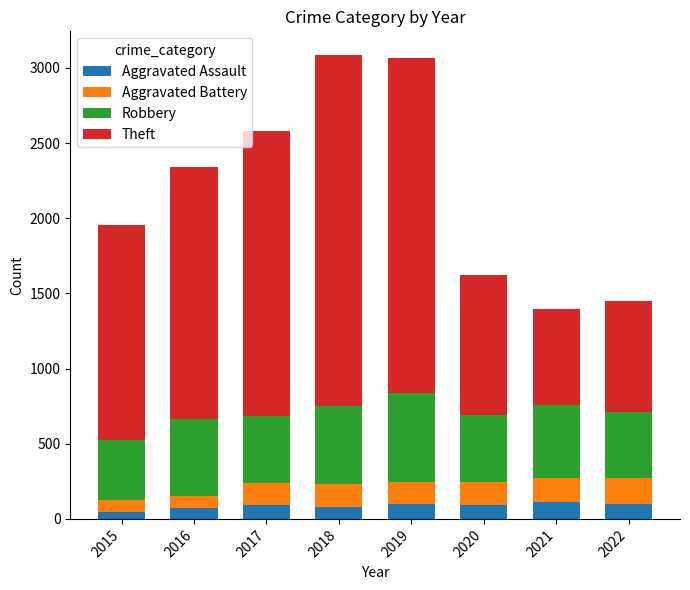

How many values in the Aggravated Assault series are below 95?

4